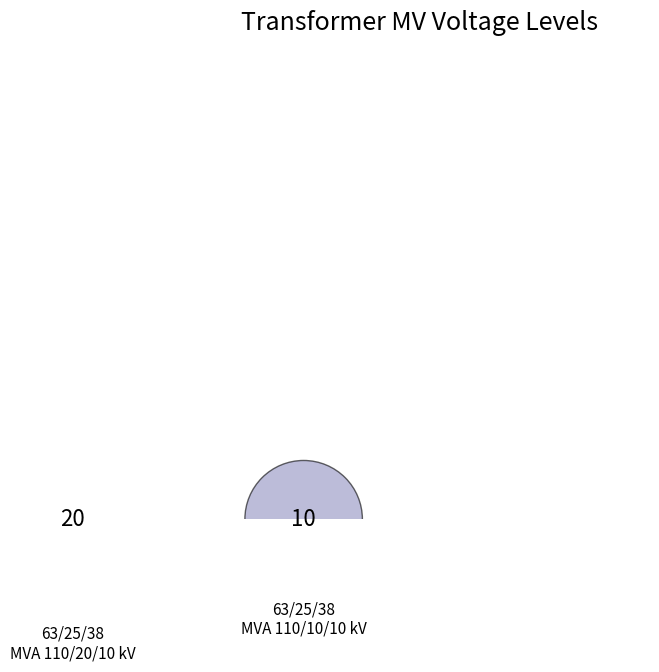

Rank the categories by value from highest to lowest.

63/25/38 MVA 110/20/10 kV, 63/25/38 MVA 110/10/10 kV